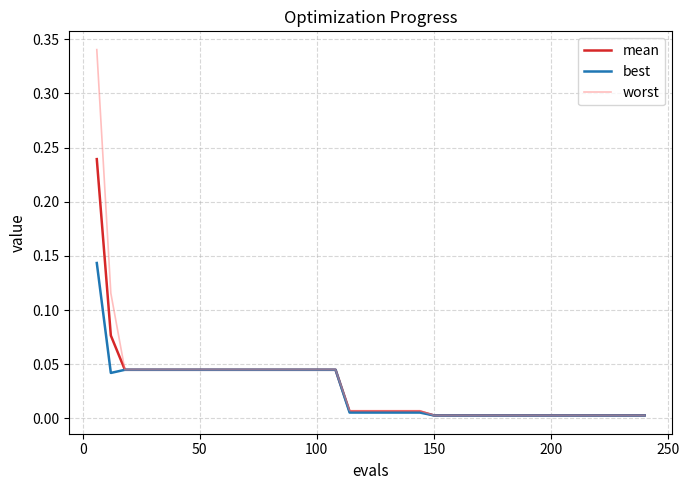

At how many categories does at least one series exceed 0?

40